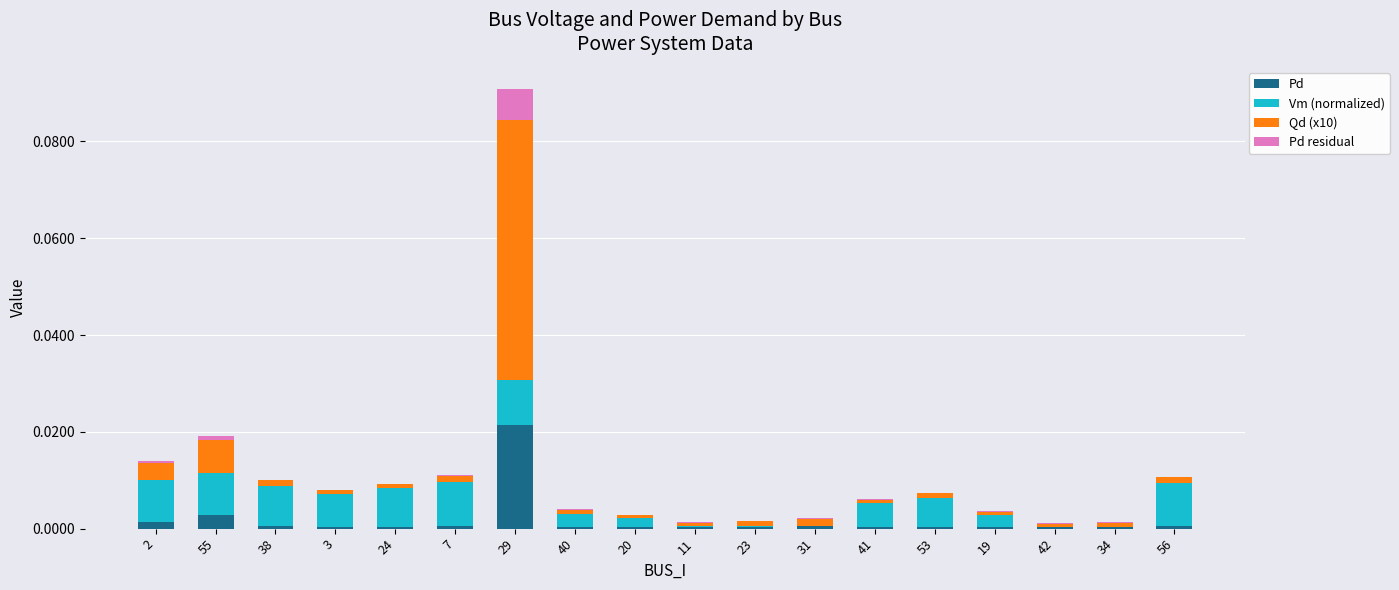

True or false: Pd has a value of 0.0 at 29.

True